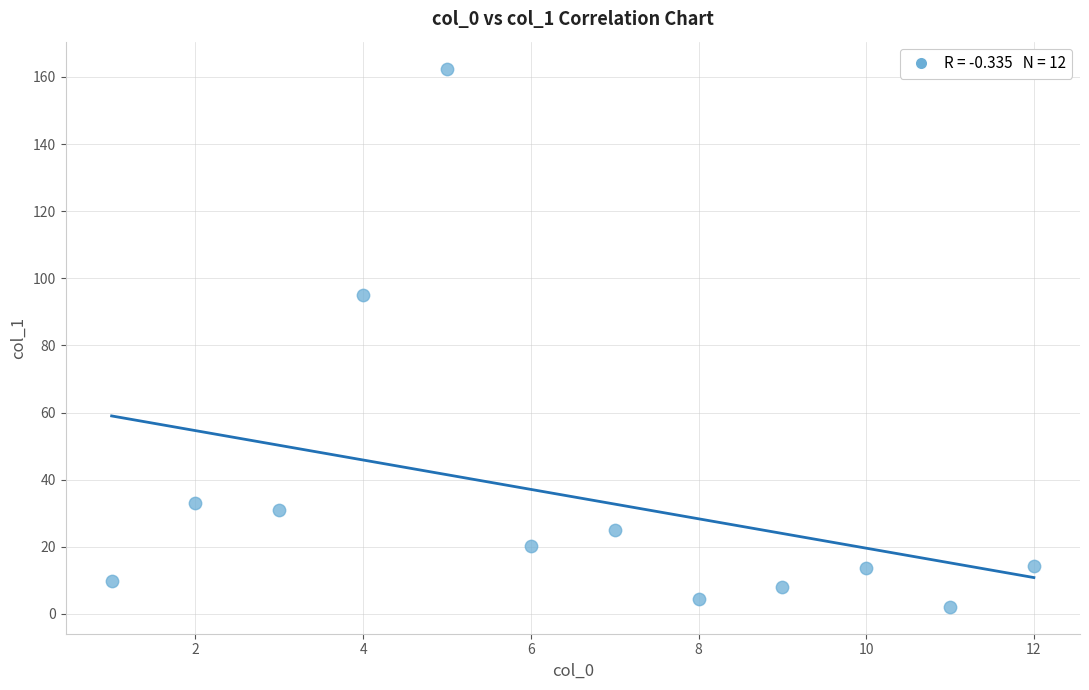

What Y value in the scatter plot is closest to 82?

94.9